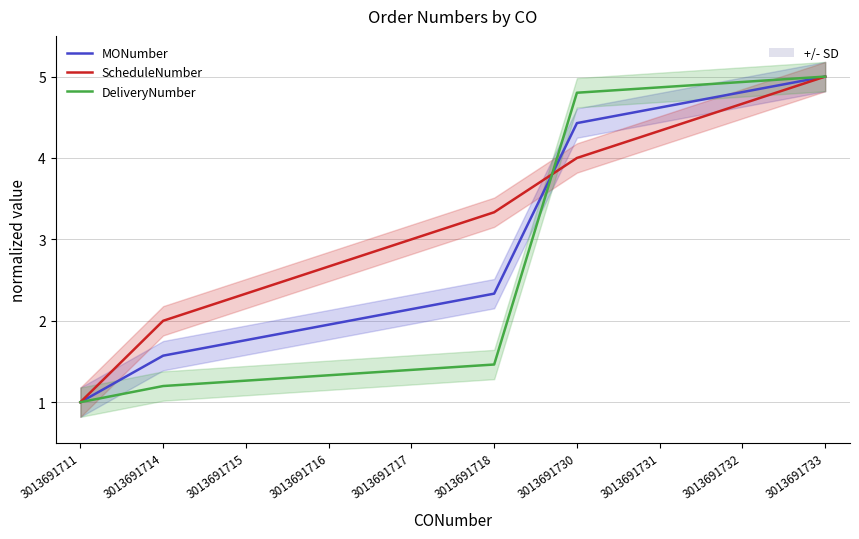

Is this an area chart (filled region under the line)?

No